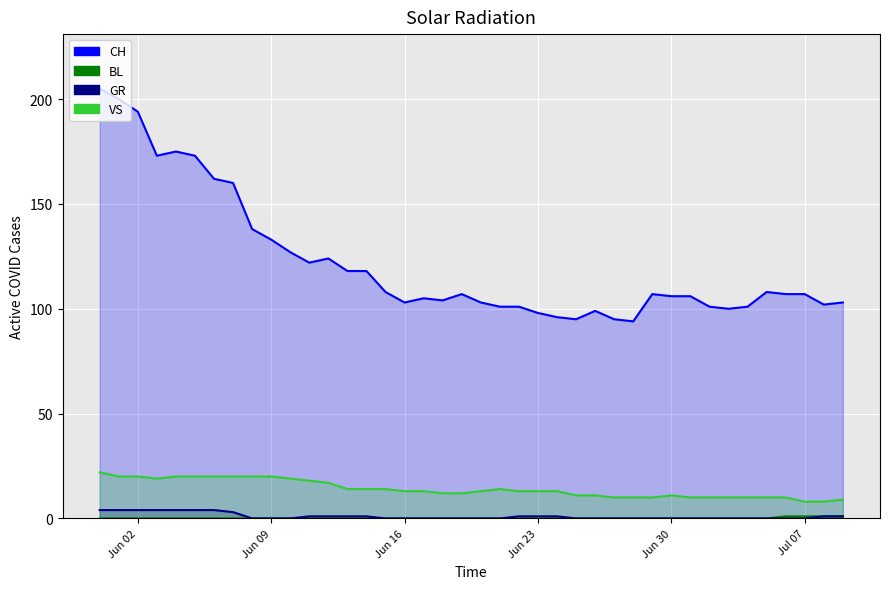

What position from the left is Jun 16?

17